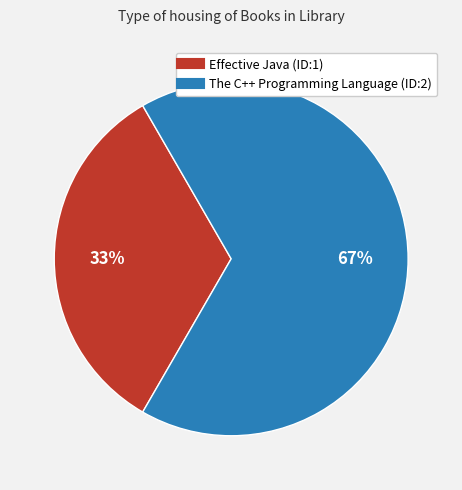

To the nearest percent, what percentage of the pie is The C++ Programming Language?

67%